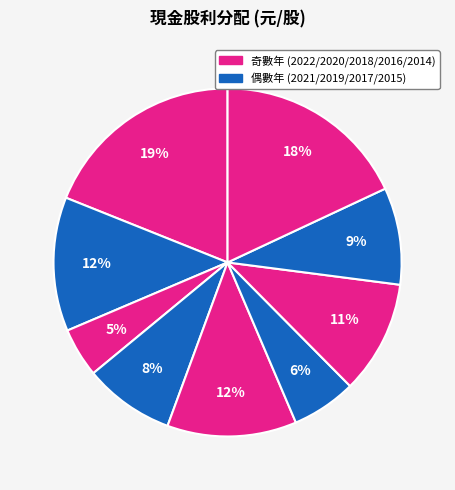

To the nearest percent, what is the average slice percentage?

11%